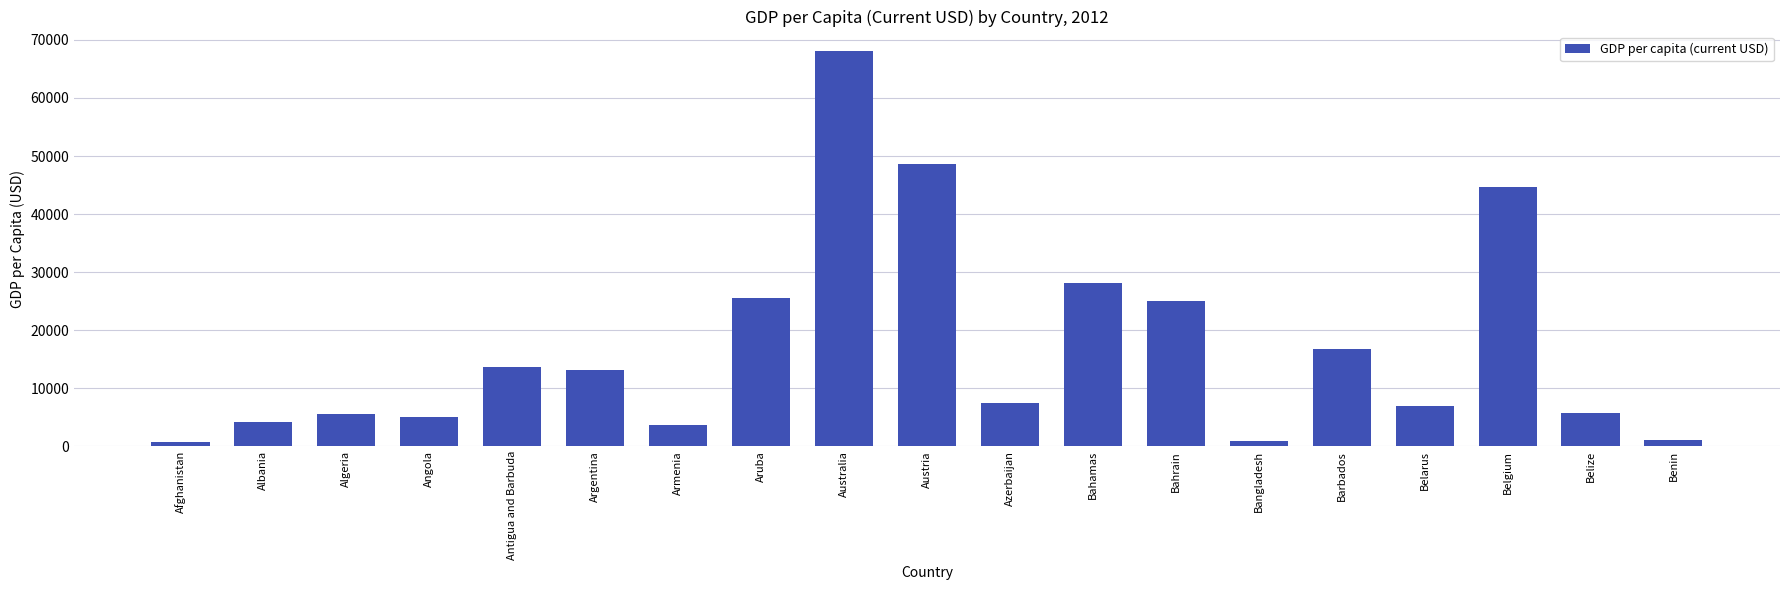

What is the label of the 18th bar from the left?

Belize